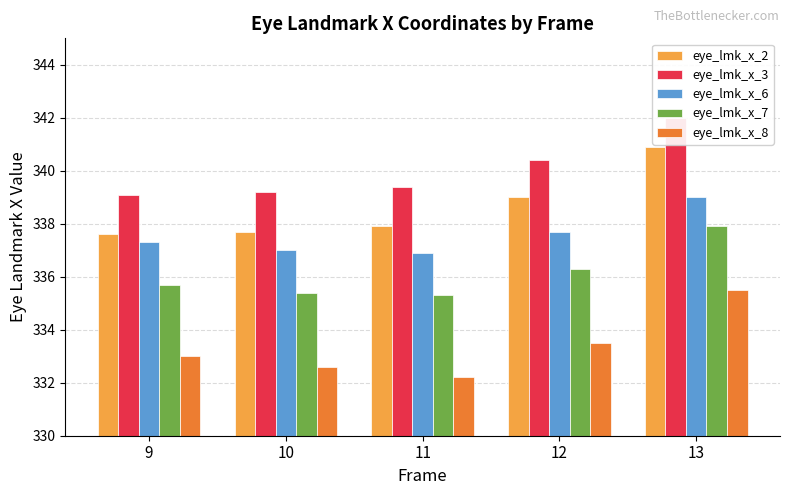

Where is eye_lmk_x_8 nearest to the value 333?

9